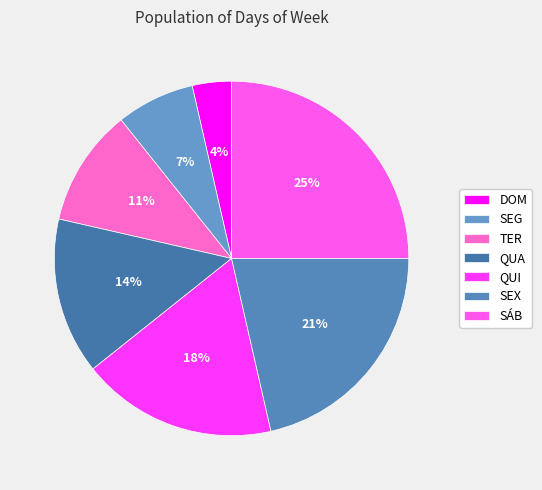

Count the number of slices in the pie.

7